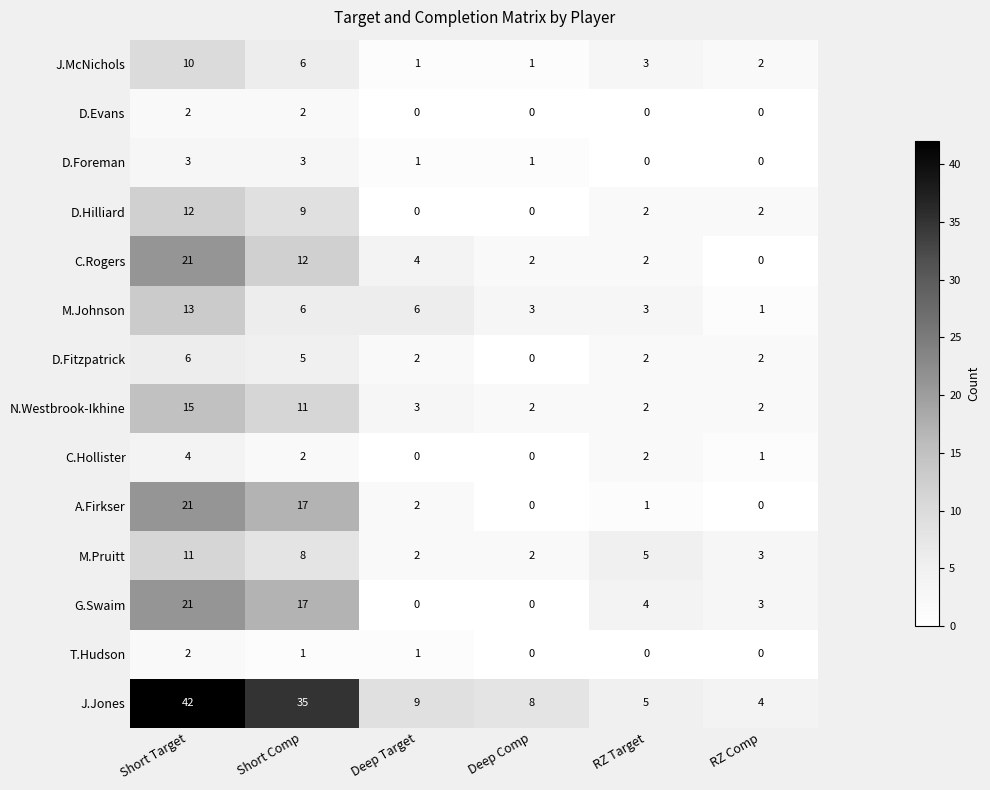

What is the average value of the D.Fitzpatrick series?

3